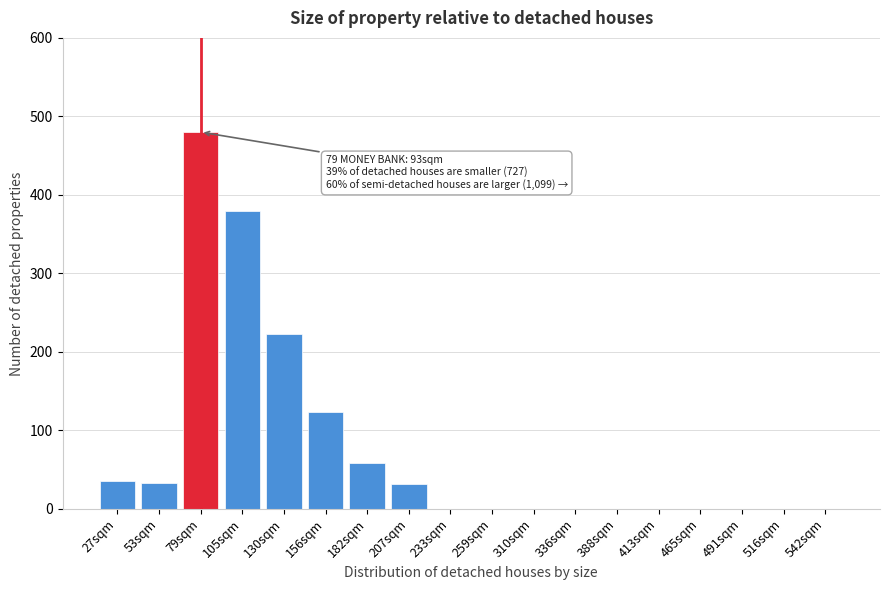

Which label corresponds to the largest value in the chart?

79sqm